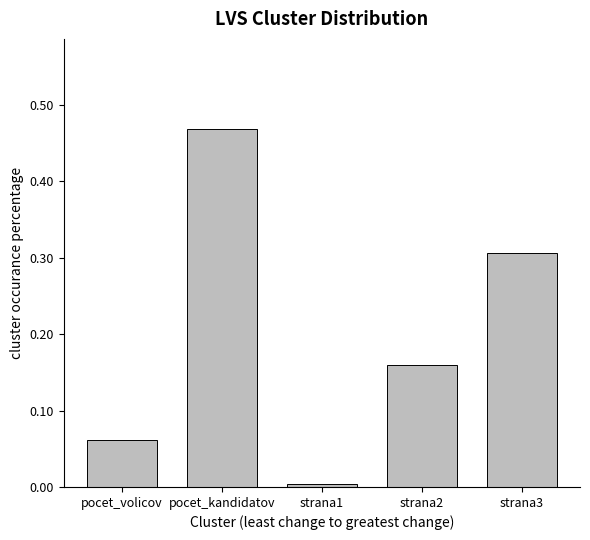

Which label corresponds to the smallest value in the chart?

strana1